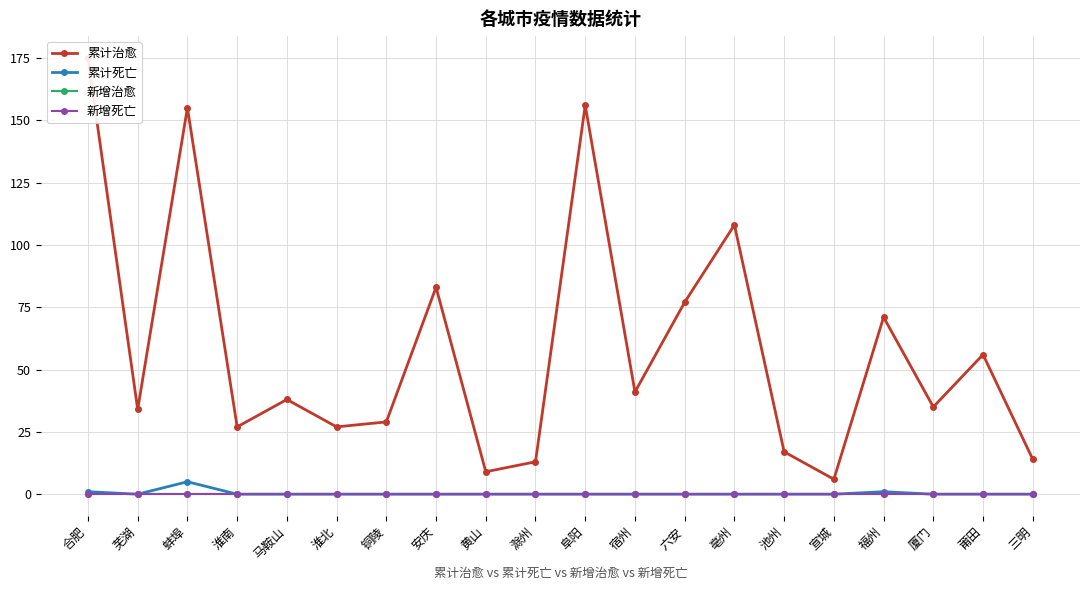

What is the minimum value for 累计治愈?

6